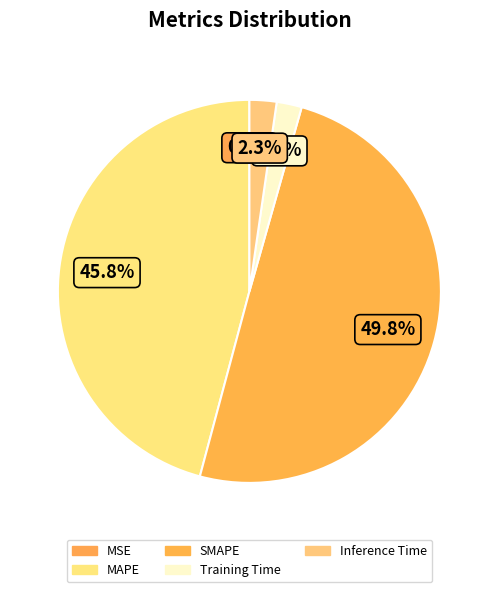

To the nearest percent, what is the difference between the largest and smallest slice percentages?

50%